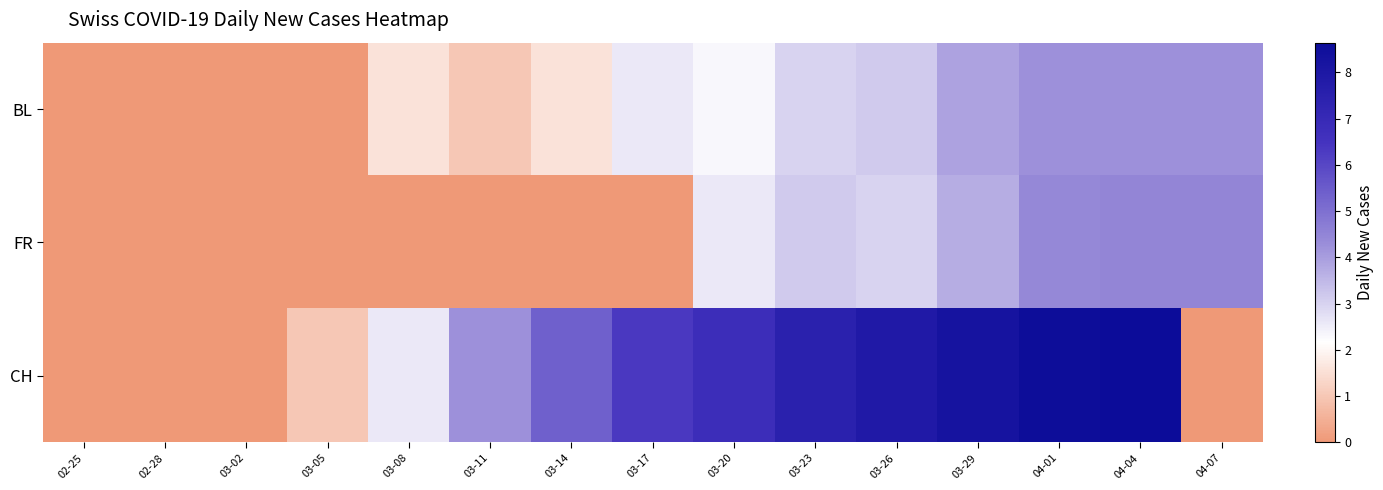

At which category is the sum across all series the highest?

04-04